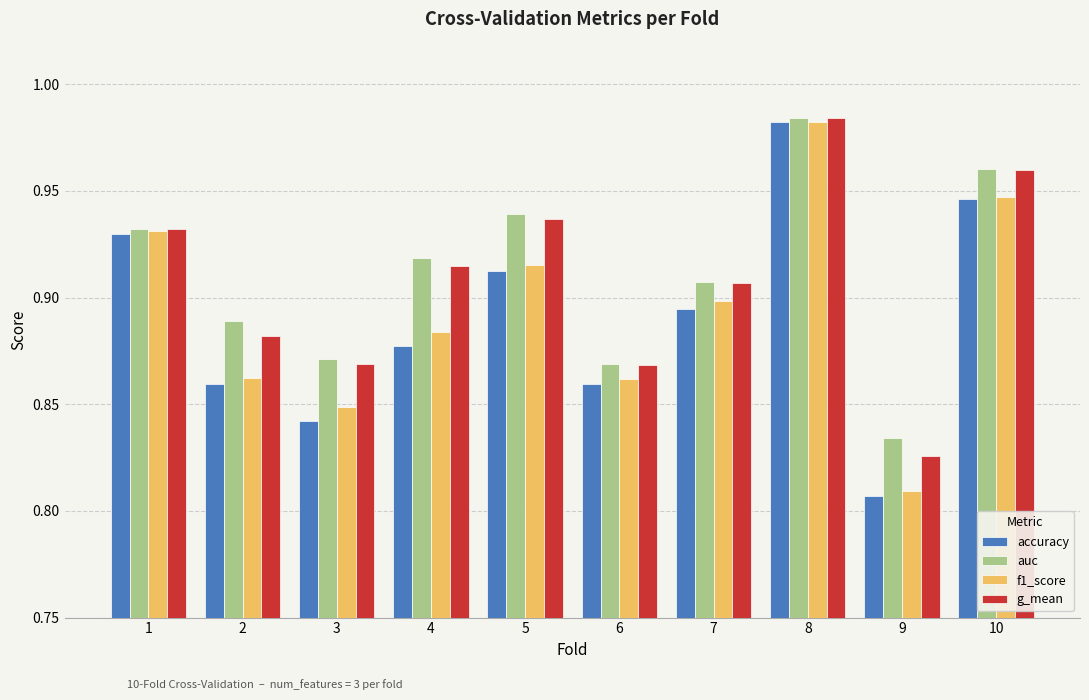

Are the bars horizontal?

No